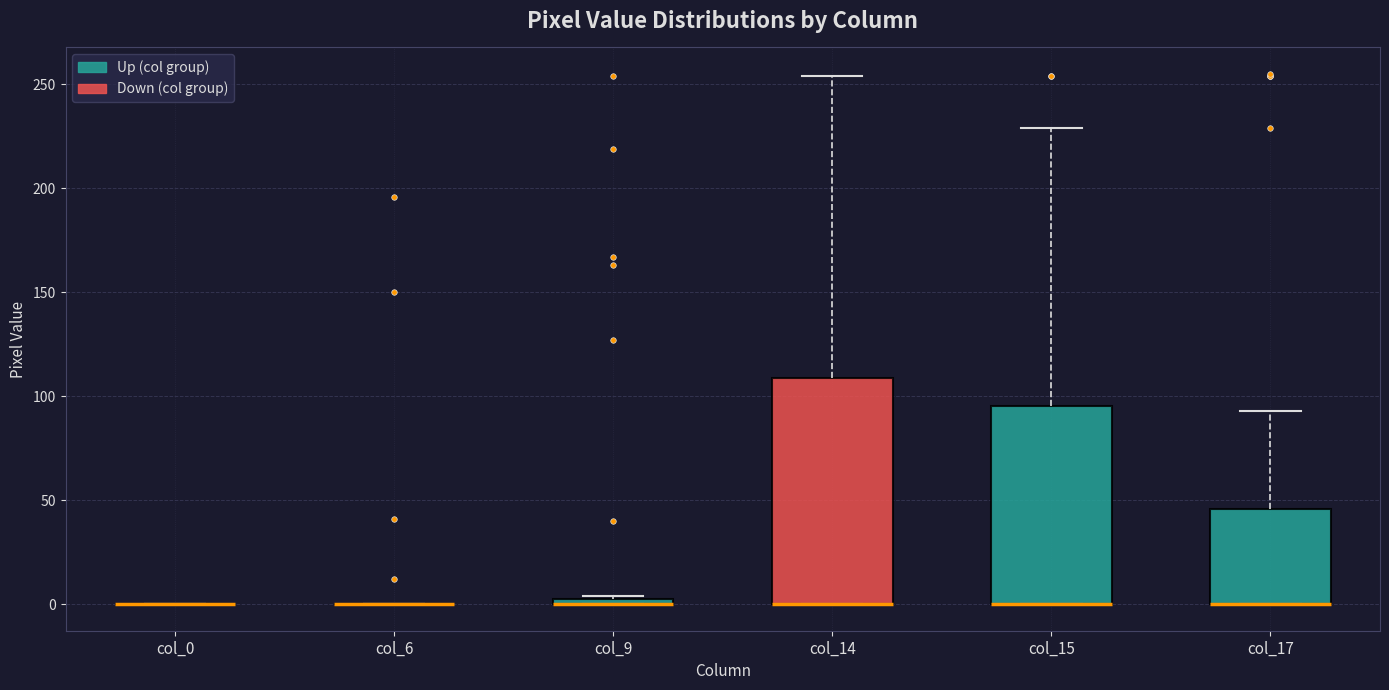

Where is the upper edge of the box for col_15 on the y-axis? The values are not printed on the chart, so give them approximately, as read against the axis.

95